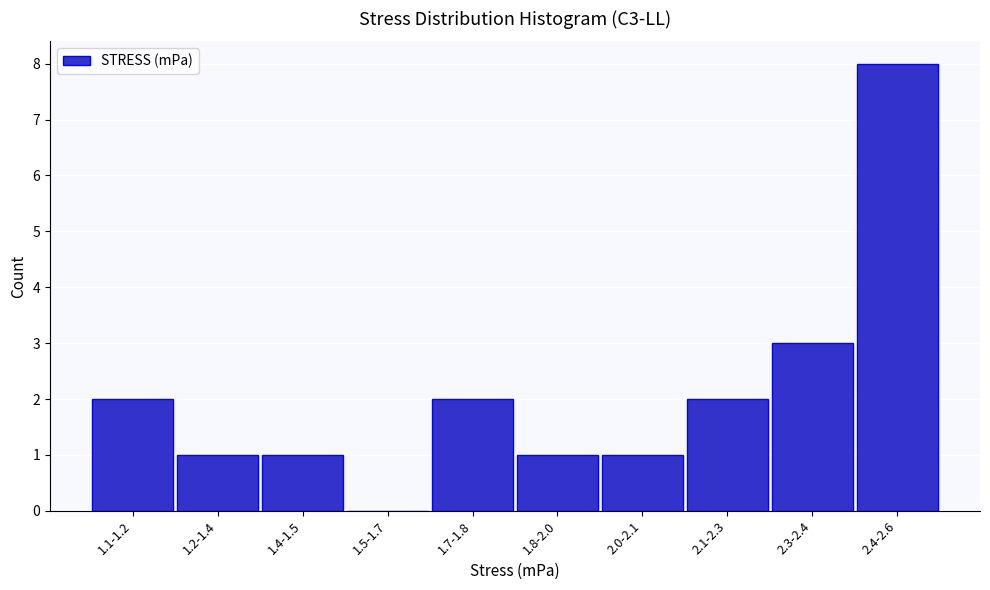

Where is the data nearest to the value 4?

2.3-2.4